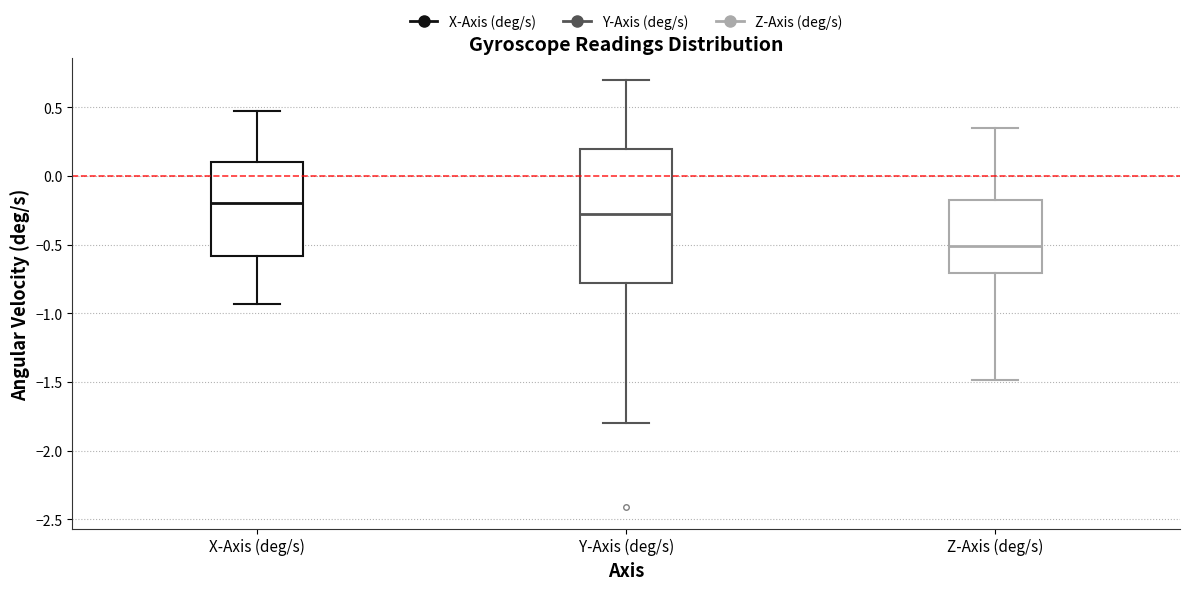

Which box's median line is the highest?

X-Axis (deg/s)